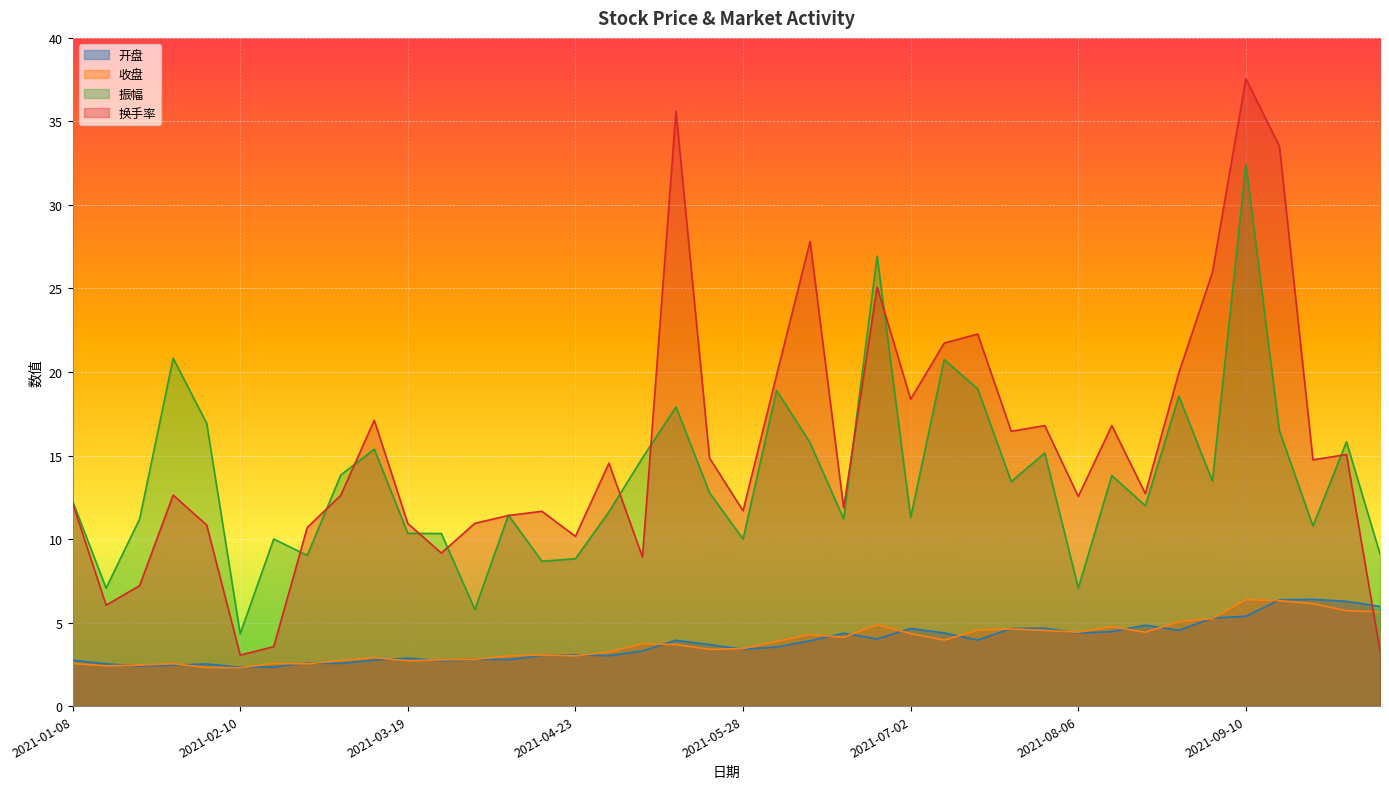

What is the difference between the maximum and second lowest values in the 换手率 series?

34.2